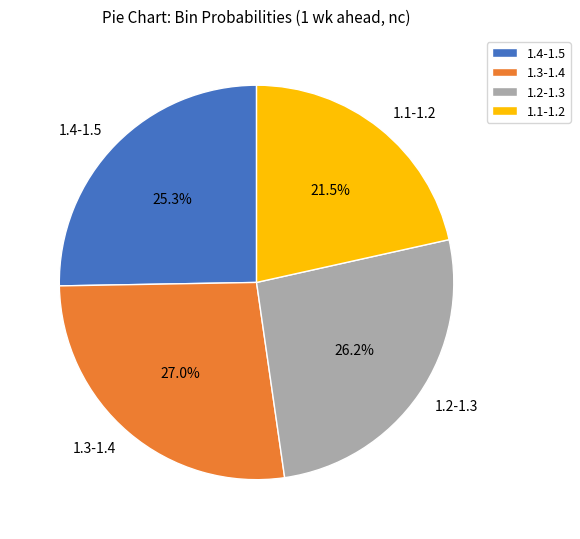

To the nearest percent, what is the average slice percentage?

25%